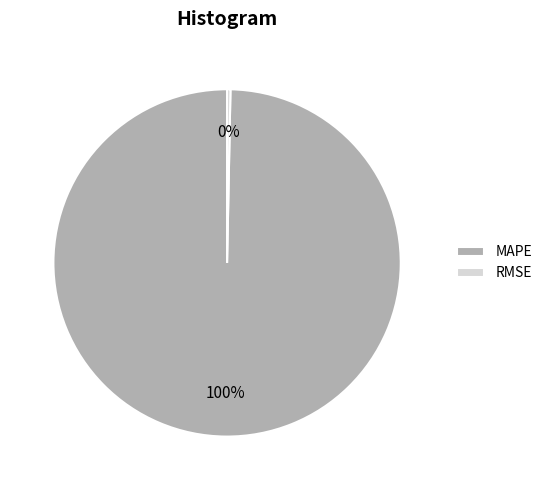

To the nearest percent, what is the average slice percentage?

50%